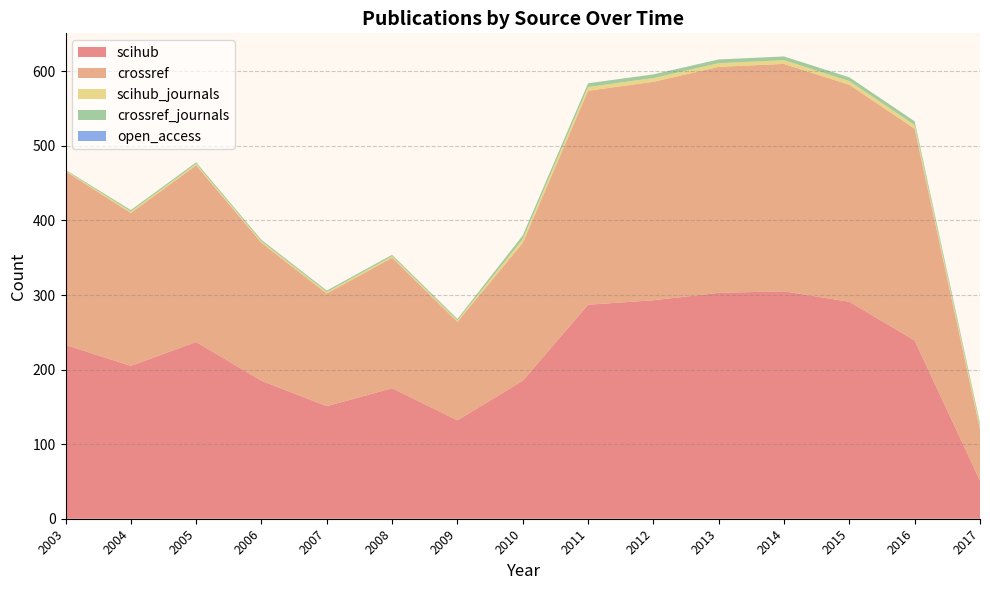

Reading left to right, list all the values displayed in this chart.

scihub: 2003=233	2004=205	2005=237	2006=185	2007=151	2008=175	2009=132	2010=185	2011=287	2012=293	2013=303	2014=305	2015=291	2016=239	2017=51
crossref: 2003=233	2004=205	2005=237	2006=185	2007=151	2008=175	2009=132	2010=185	2011=287	2012=293	2013=303	2014=305	2015=291	2016=284	2017=69
scihub_journals: 2003=1	2004=2	2005=2	2006=2	2007=2	2008=2	2009=2	2010=5	2011=5	2012=5	2013=5	2014=5	2015=5	2016=5	2017=4
crossref_journals: 2003=1	2004=2	2005=2	2006=2	2007=2	2008=2	2009=2	2010=5	2011=5	2012=5	2013=5	2014=5	2015=5	2016=5	2017=4
open_access: 2003=0	2004=0	2005=0	2006=0	2007=0	2008=0	2009=0	2010=0	2011=0	2012=0	2013=0	2014=0	2015=0	2016=0	2017=0